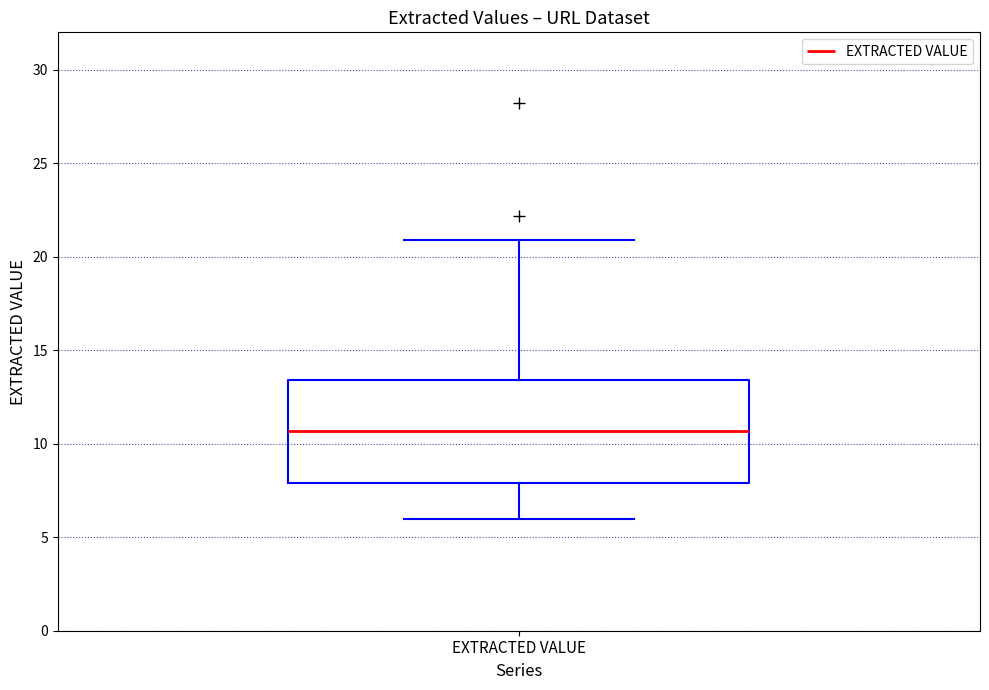

Transcribe this box plot: give where the median line is, the range the box spans, and where the two whiskers end, as read against the y-axis. The values are not printed on the chart, so give them approximately, as read against the axis.

median 10.5, box 8.0 to 13.5, whiskers 6.0 to 21.0